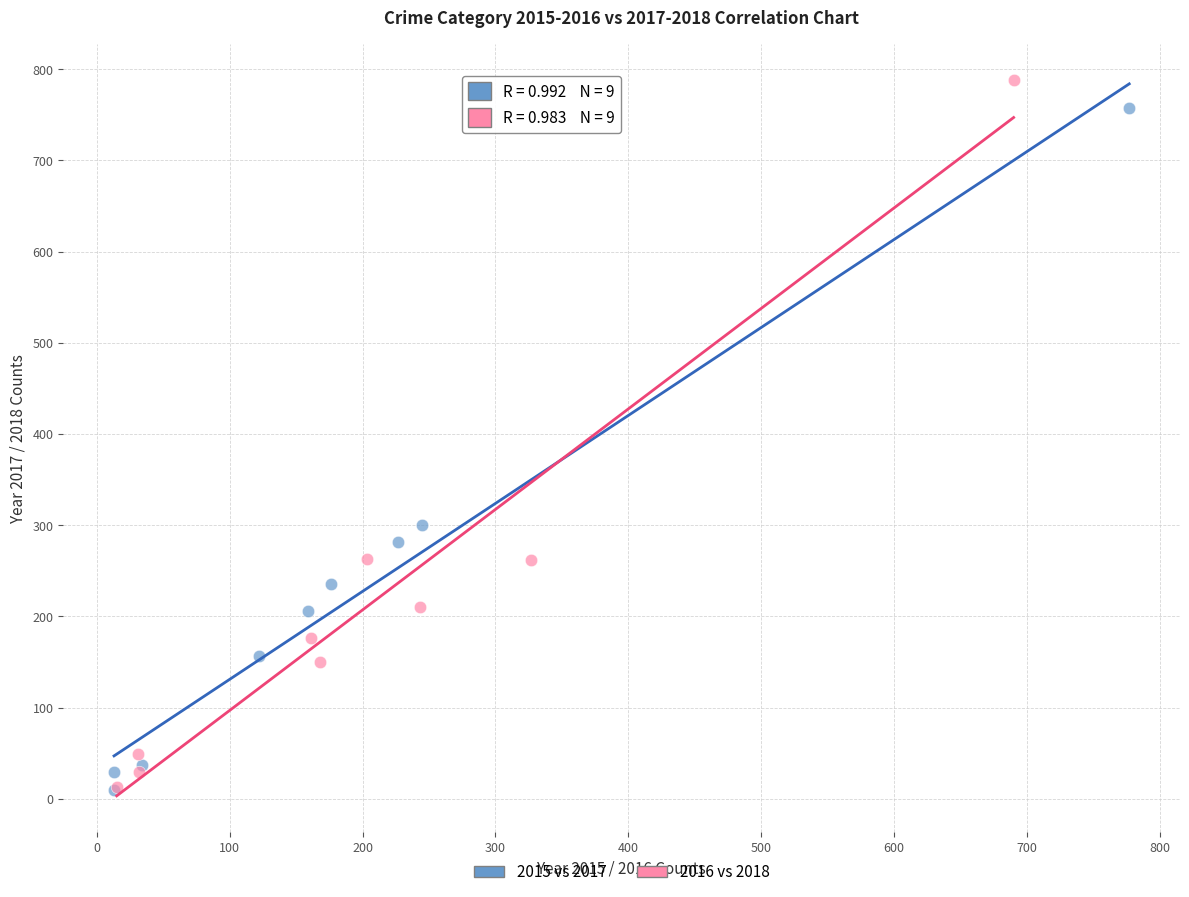

Which series reaches the maximum Y coordinate?

2016 vs 2018